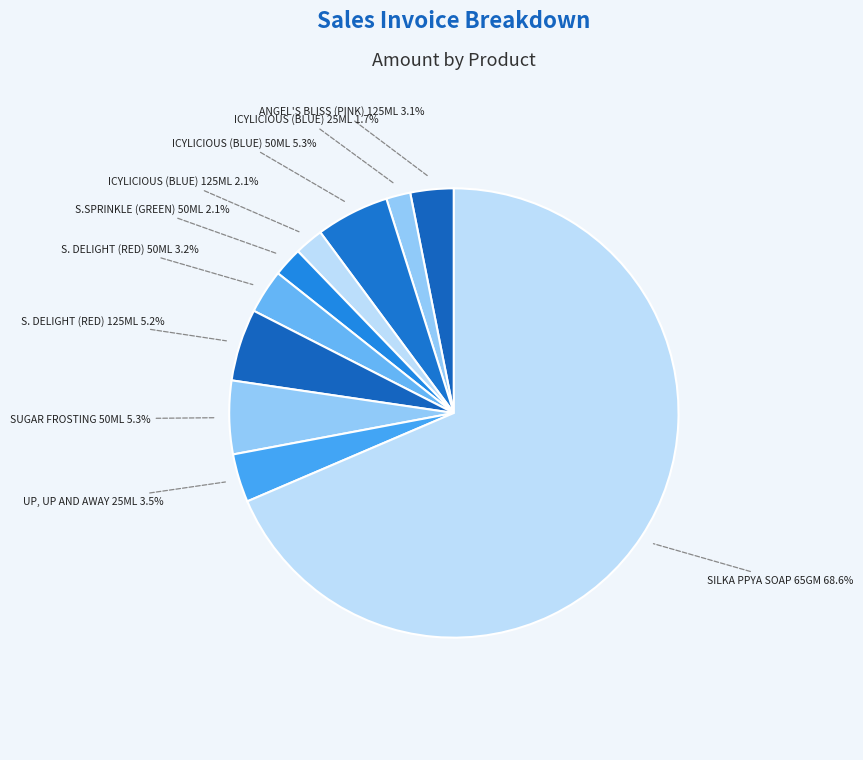

What percentage is the SILKA PPYA SOAP 65GM slice, to the nearest percent?

69%